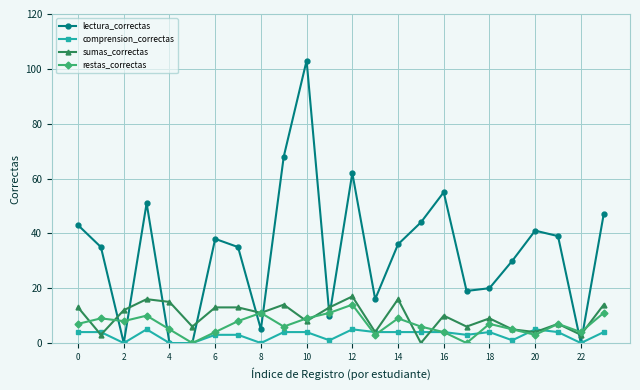

What is the difference between the maximum and minimum values in the restas_correctas series?

14